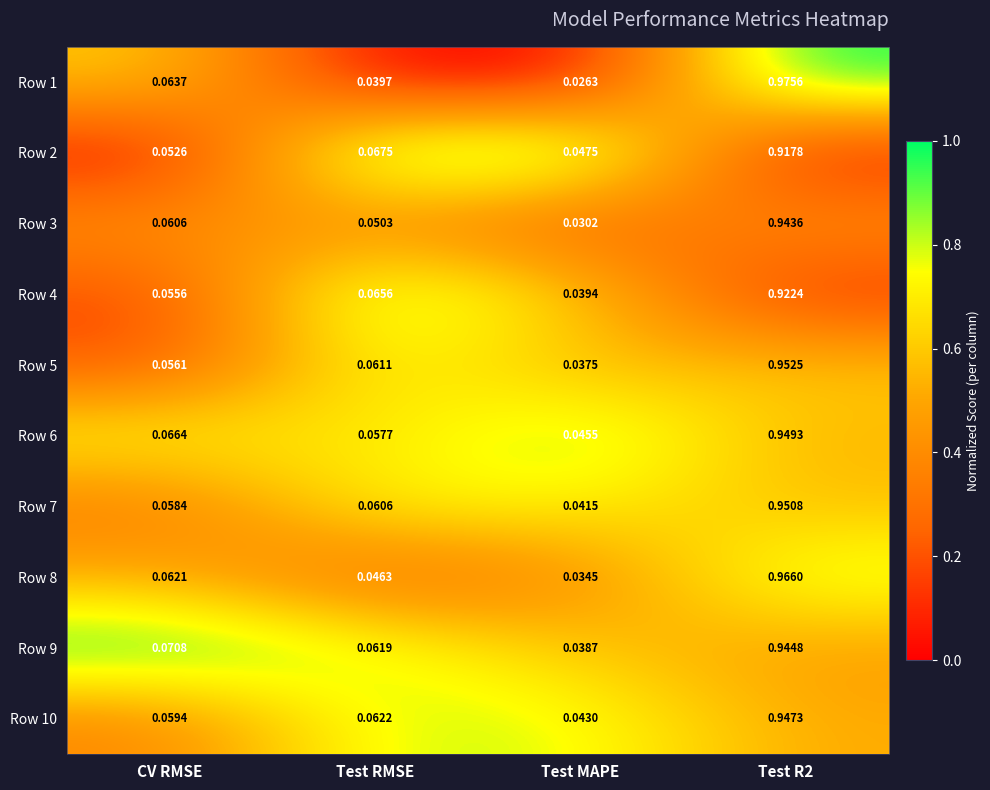

Which category has the lowest value in the Row 10 series?

Test MAPE